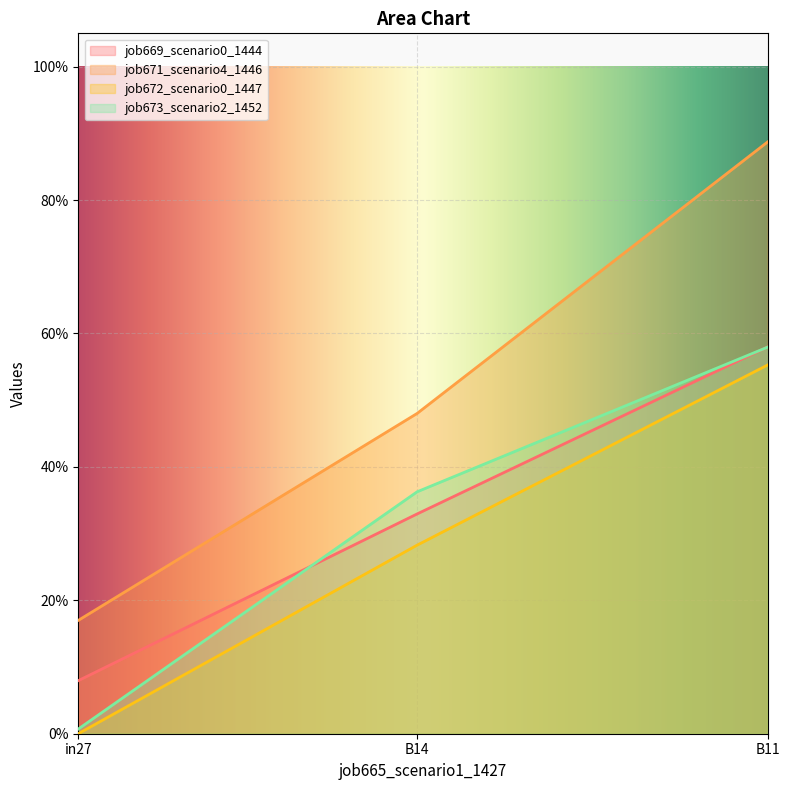

What is the difference between the maximum and second lowest values in the job671_scenario4_1446 series?

0.4